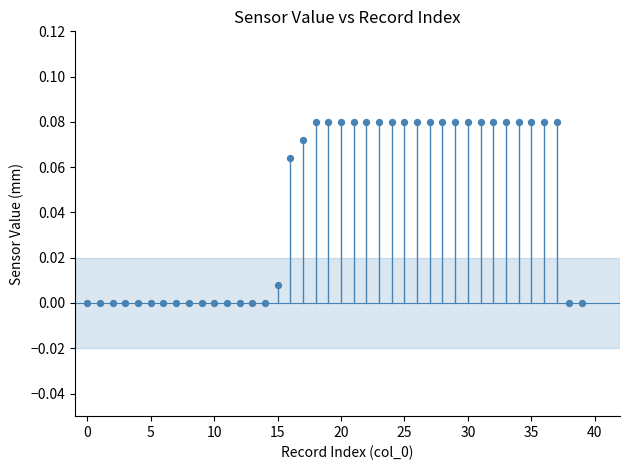

How many data points are displayed?

40